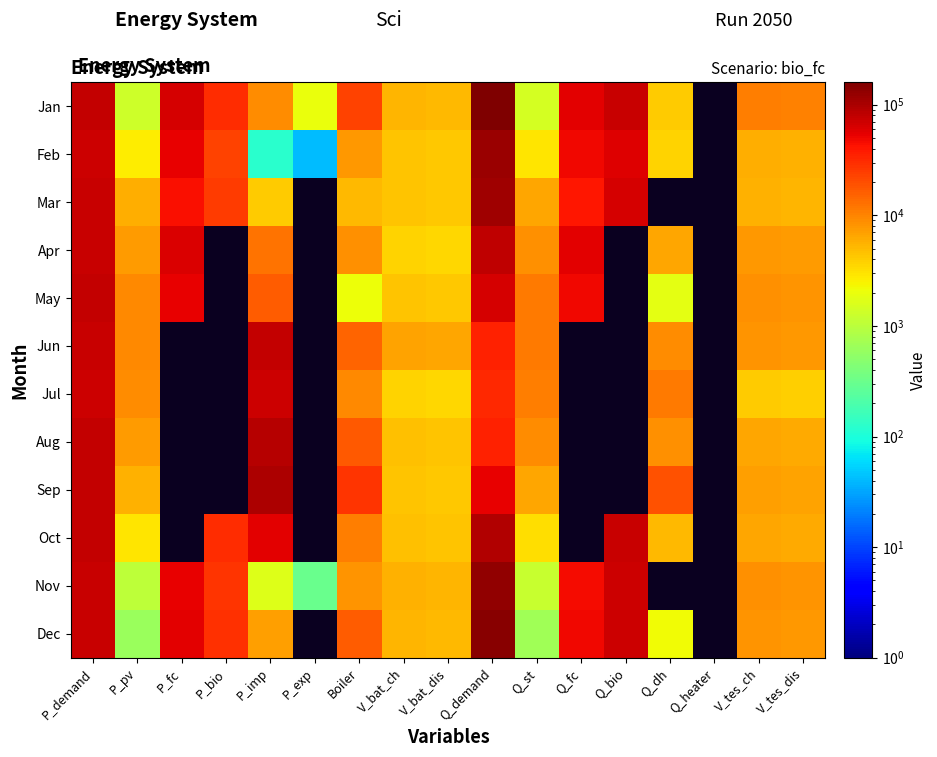

Where is Nov nearest to the value 63578?

Q_bio